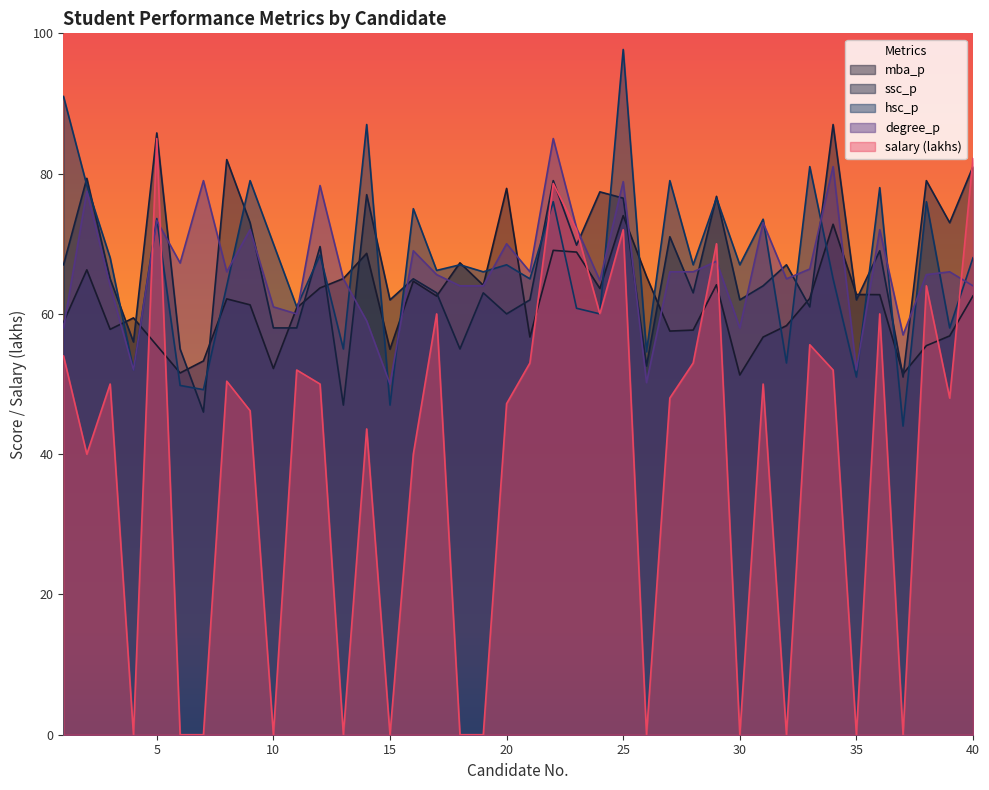

Reading left to right, extract all data points from this chart.

mba_p: 1=58.8	2=66.3	3=57.8	4=59.4	5=55.5	6=51.6	7=53.3	8=62.1	9=61.3	10=52.2	11=60.9	12=63.7	13=65.0	14=68.6	15=55.0	16=64.7	17=62.5	18=67.3	19=64.1	20=77.9	21=56.7	22=69.1	23=68.8	24=63.6	25=74.0	26=65.3	27=57.5	28=57.7	29=64.2	30=51.3	31=56.7	32=58.3	33=62.2	34=72.8	35=62.8	36=62.7	37=51.5	38=55.5	39=56.9	40=62.6
ssc_p: 1=67.0	2=79.3	3=65.0	4=56.0	5=85.8	6=55.0	7=46.0	8=82.0	9=73.0	10=58.0	11=58.0	12=69.6	13=47.0	14=77.0	15=62.0	16=65.0	17=63.0	18=55.0	19=63.0	20=60.0	21=62.0	22=79.0	23=69.8	24=77.4	25=76.5	26=52.6	27=71.0	28=63.0	29=76.8	30=62.0	31=64.0	32=67.0	33=61.0	34=87.0	35=62.0	36=69.0	37=51.0	38=79.0	39=73.0	40=81.0
hsc_p: 1=91.0	2=78.3	3=68.0	4=52.0	5=73.6	6=49.8	7=49.2	8=64.0	9=79.0	10=70.0	11=61.0	12=68.4	13=55.0	14=87.0	15=47.0	16=75.0	17=66.2	18=67.0	19=66.0	20=67.0	21=65.0	22=76.0	23=60.8	24=60.0	25=97.7	26=54.6	27=79.0	28=67.0	29=76.5	30=67.0	31=73.5	32=53.0	33=81.0	34=65.0	35=51.0	36=78.0	37=44.0	38=76.0	39=58.0	40=68.0
degree_p: 1=58.0	2=77.5	3=64.0	4=52.0	5=73.3	6=67.2	7=79.0	8=66.0	9=72.0	10=61.0	11=60.0	12=78.3	13=65.0	14=59.0	15=50.0	16=69.0	17=65.6	18=64.0	19=64.0	20=70.0	21=66.0	22=85.0	23=72.2	24=64.7	25=78.9	26=50.2	27=66.0	28=66.0	29=67.5	30=58.0	31=73.0	32=65.0	33=66.4	34=81.0	35=52.0	36=72.0	37=57.0	38=65.6	39=66.0	40=64.0
salary (lakhs): 1=54.0	2=40.0	3=50.0	4=0.0	5=85.0	6=0.0	7=0.0	8=50.4	9=46.2	10=0.0	11=52.0	12=50.0	13=0.0	14=43.6	15=0.0	16=40.0	17=60.0	18=0.0	19=0.0	20=47.2	21=53.0	22=78.6	23=72.0	24=60.0	25=72.0	26=0.0	27=48.0	28=53.0	29=70.0	30=0.0	31=50.0	32=0.0	33=55.6	34=52.0	35=0.0	36=60.0	37=0.0	38=64.0	39=48.0	40=82.2